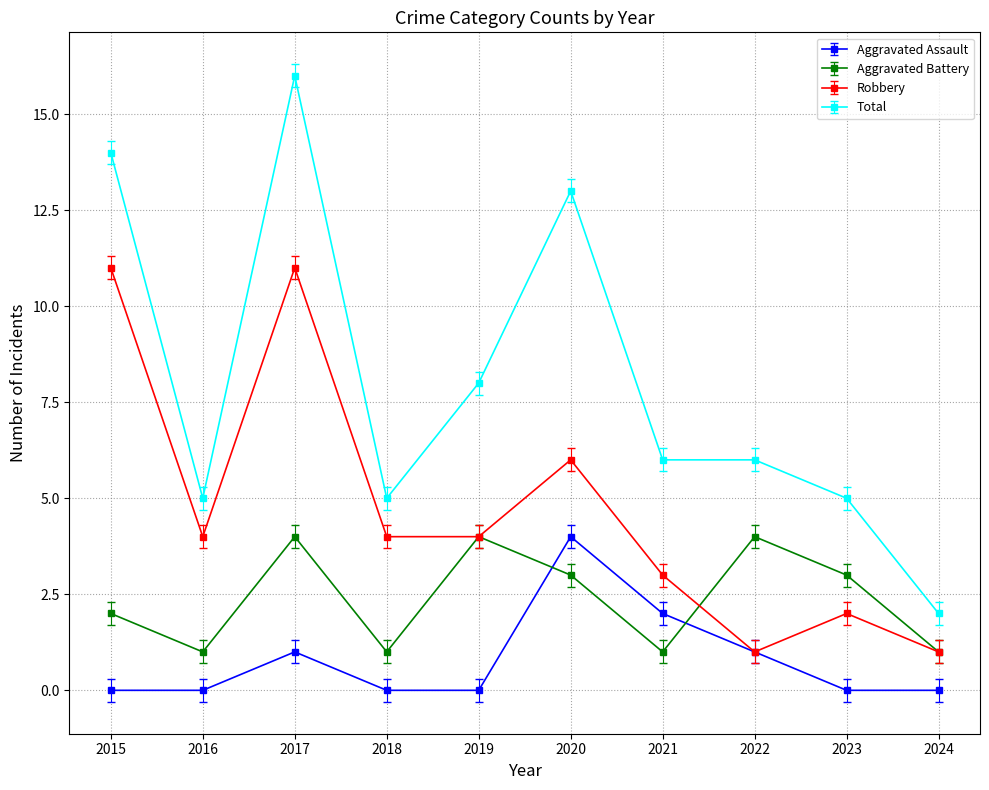

At which category does Aggravated Battery reach its first local valley?

2016